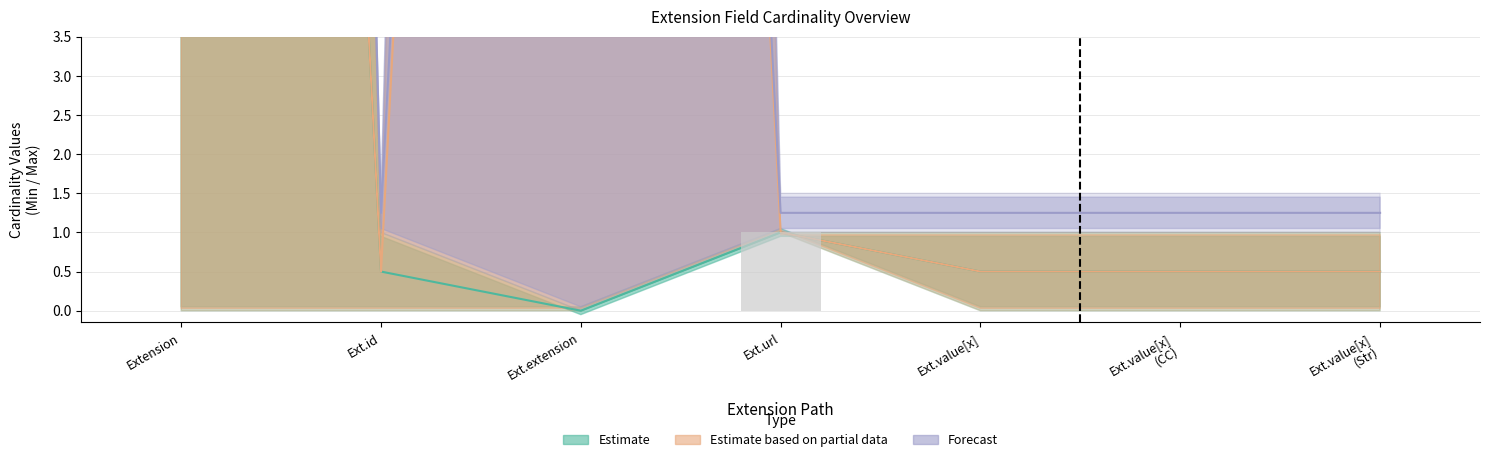

At how many categories does at least one series exceed 20?

2